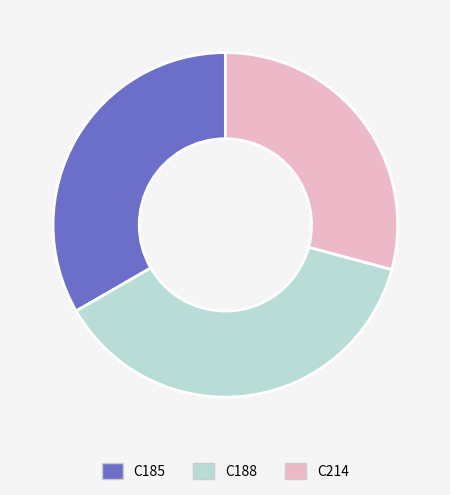

Rank the categories by value from lowest to highest.

C214, C185, C188